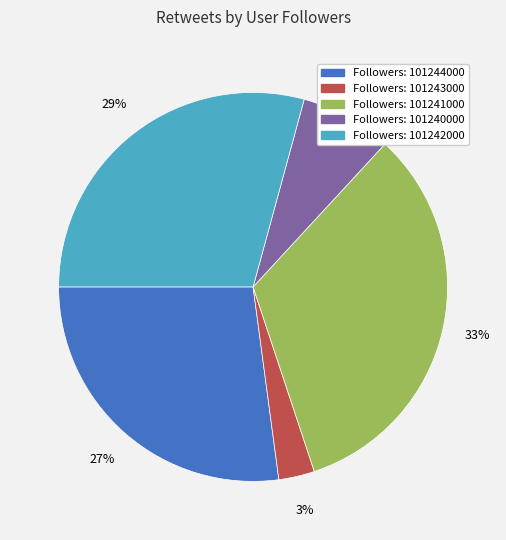

What is the largest slice in the pie chart?

Followers: 101241000